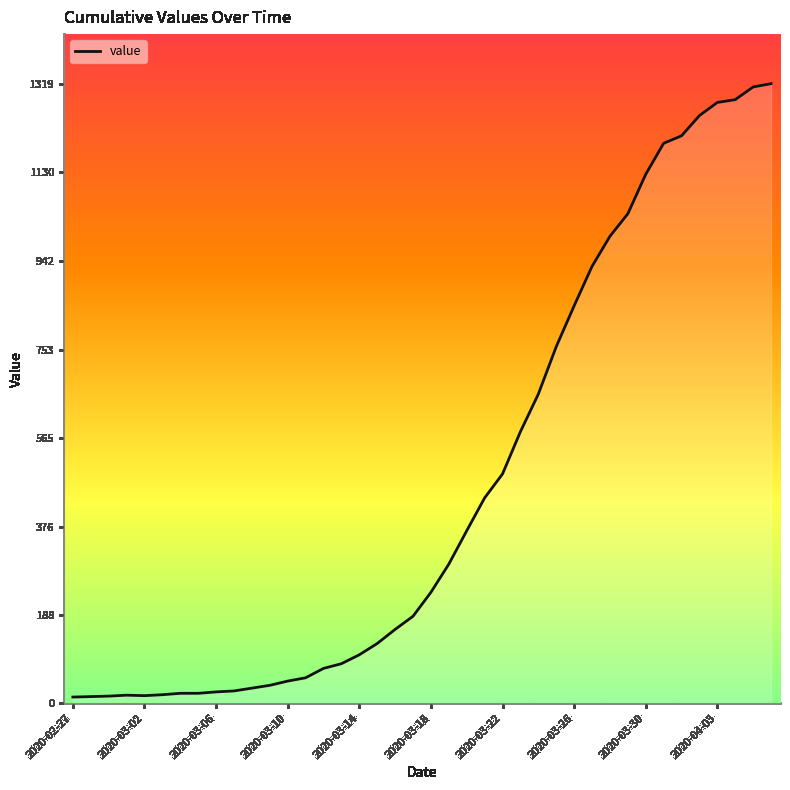

What is the difference between the maximum and second lowest values?

1305